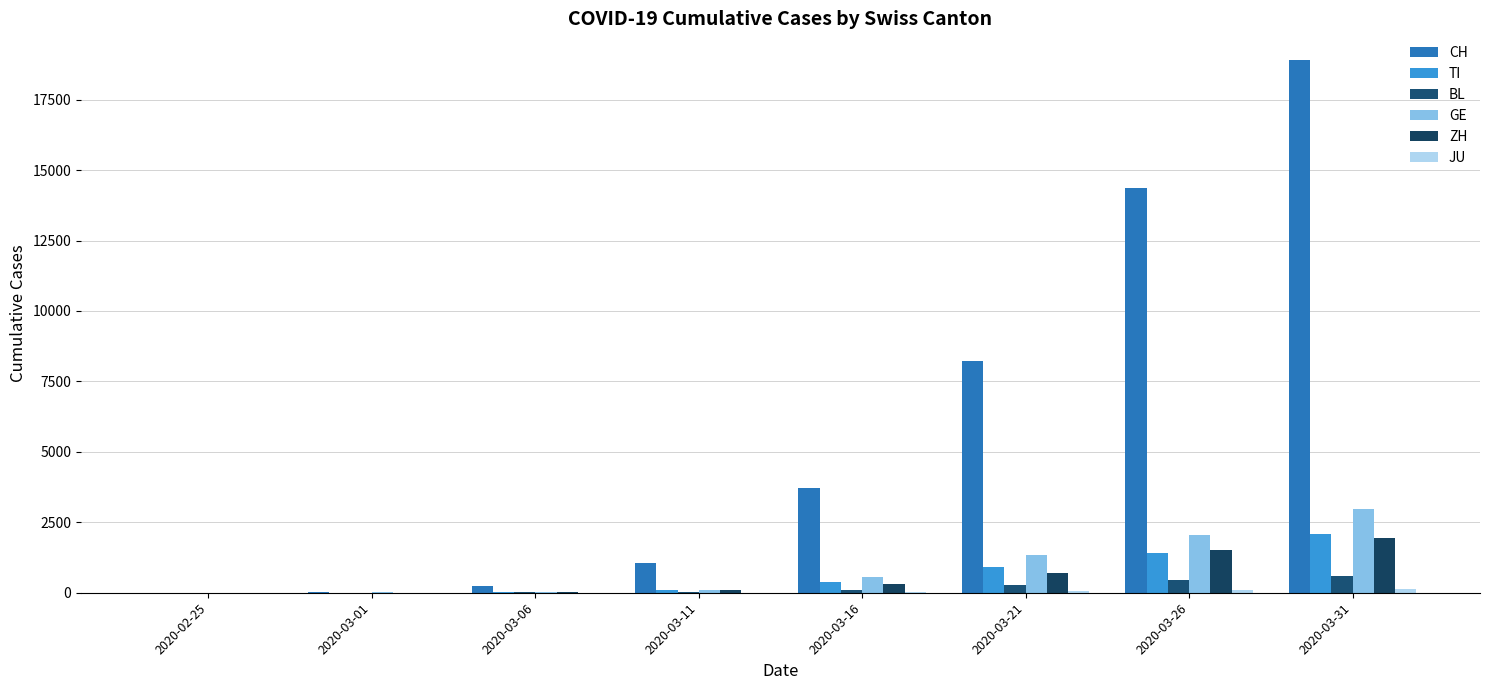

How many data points does each series have?

8